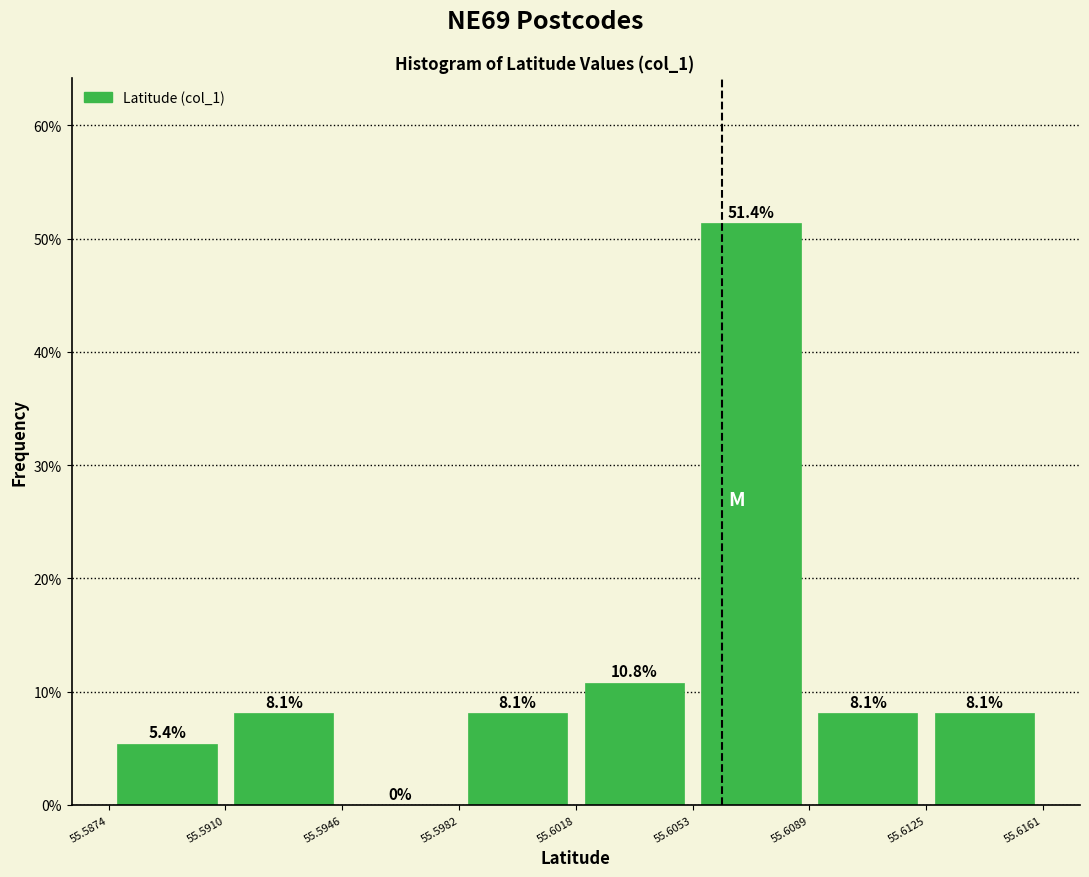

Reading left to right, transcribe this chart: for each bar, give the range it covers on the x-axis and its height.

55.5874 to 55.5910: 5.4
55.5910 to 55.5946: 8.1
55.5946 to 55.5982: 0.0
55.5982 to 55.6018: 8.1
55.6018 to 55.6053: 10.8
55.6053 to 55.6089: 51.4
55.6089 to 55.6125: 8.1
55.6125 to 55.6161: 8.1